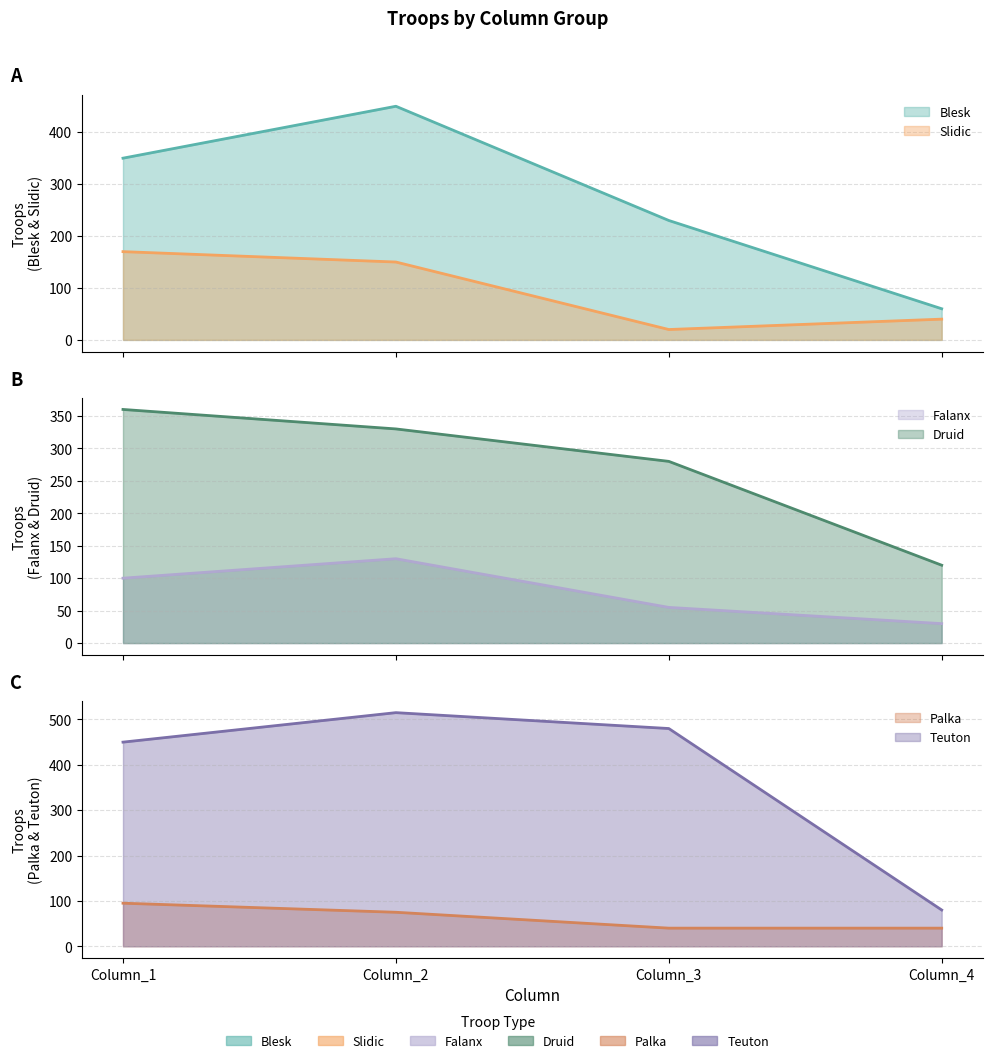

Between Column_1 and Column_3, which series saw the biggest shift?

Slidic